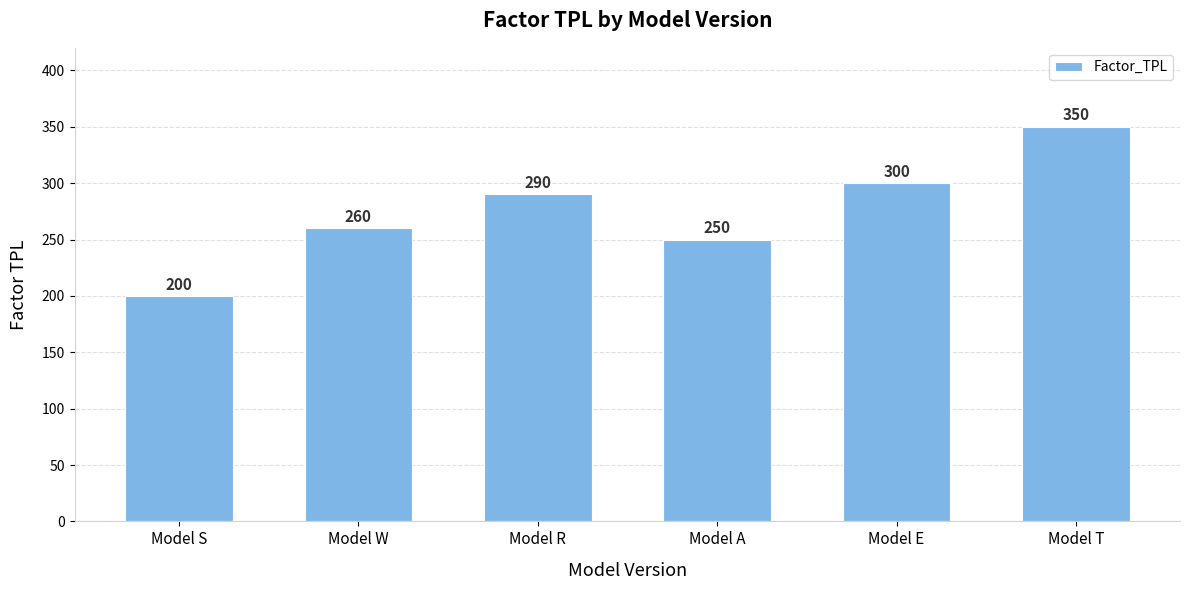

List the labels in order of value, smallest first.

Model S, Model A, Model W, Model R, Model E, Model T